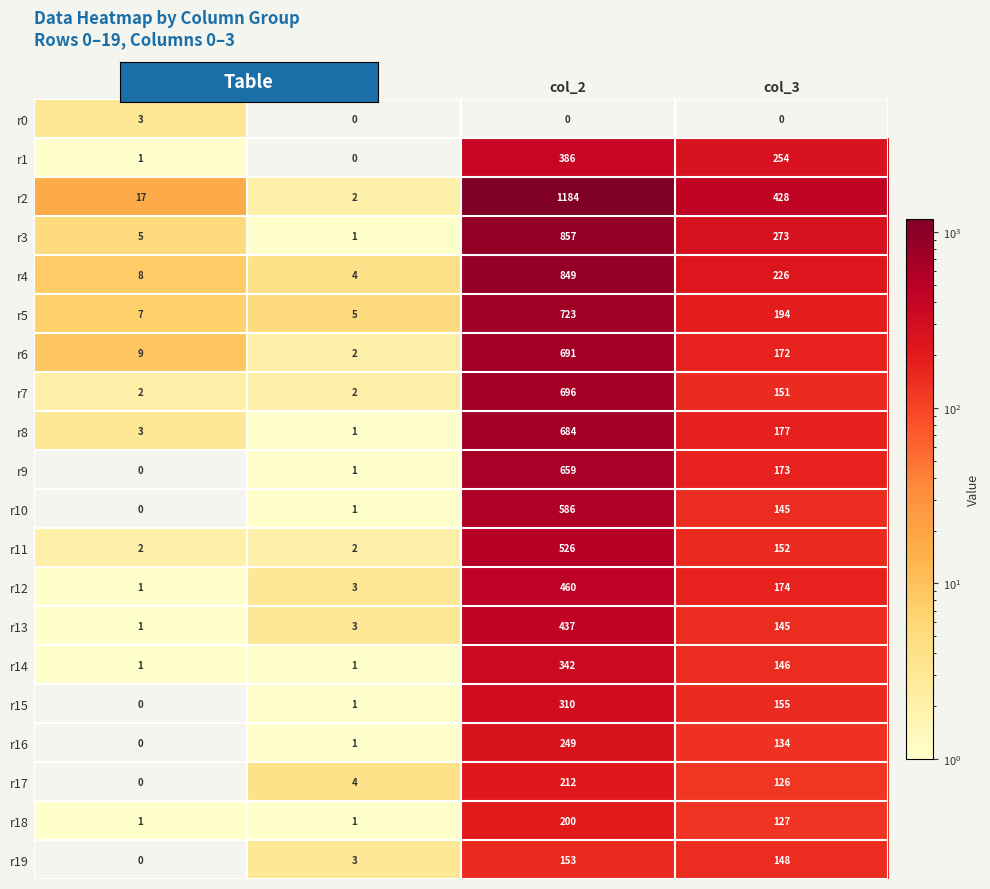

Read the r16 value at col_2, to the nearest 5.

250